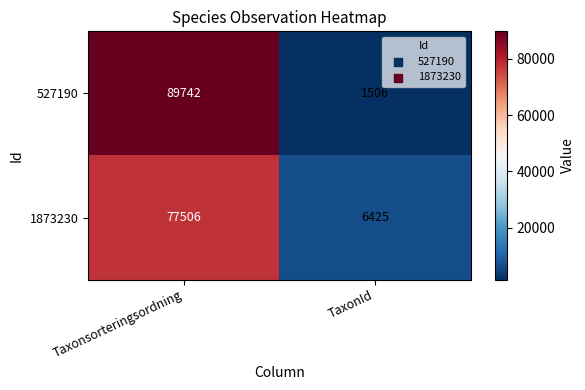

The value of 1873230 at Taxonsorteringsordning is 77506. True or false?

True